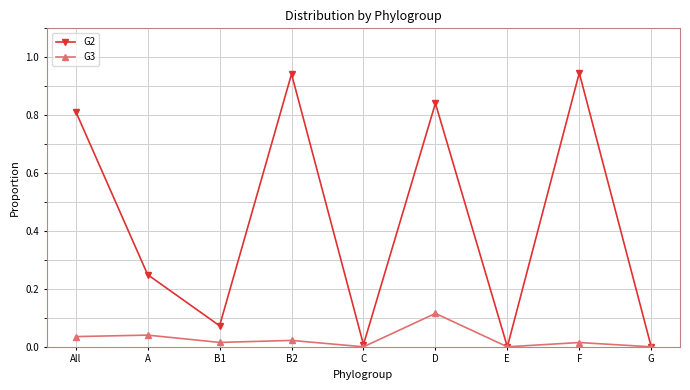

Rank the series at A from lowest to highest value.

G3, G2